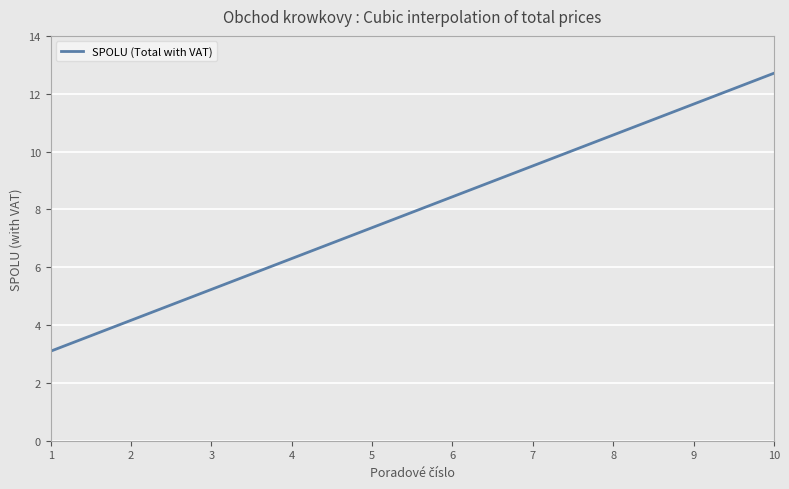

What is the difference between the maximum and minimum values?

9.6